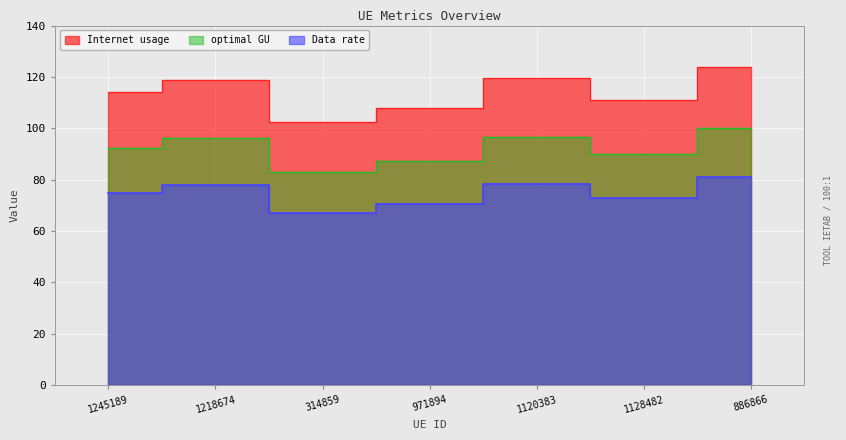

What is the label of the 7th point from the left?

886866